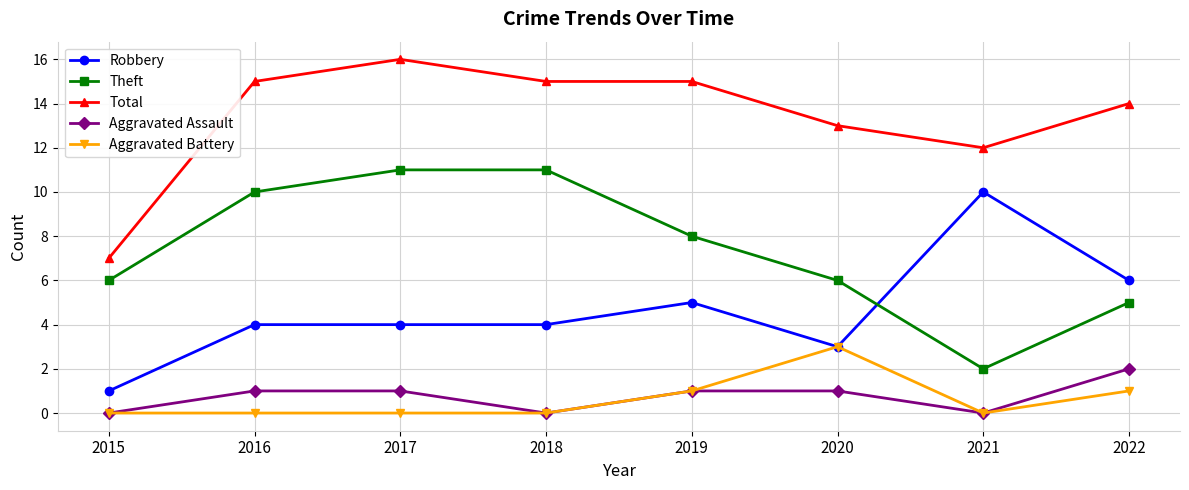

At which category does Total reach its first local peak?

2017